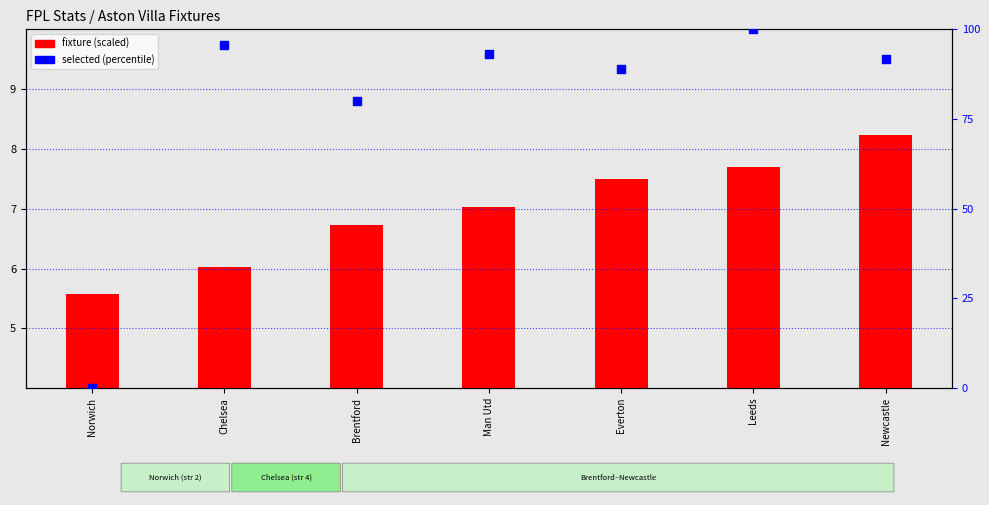

Which series contains the highest Y value?

selected (percentile)